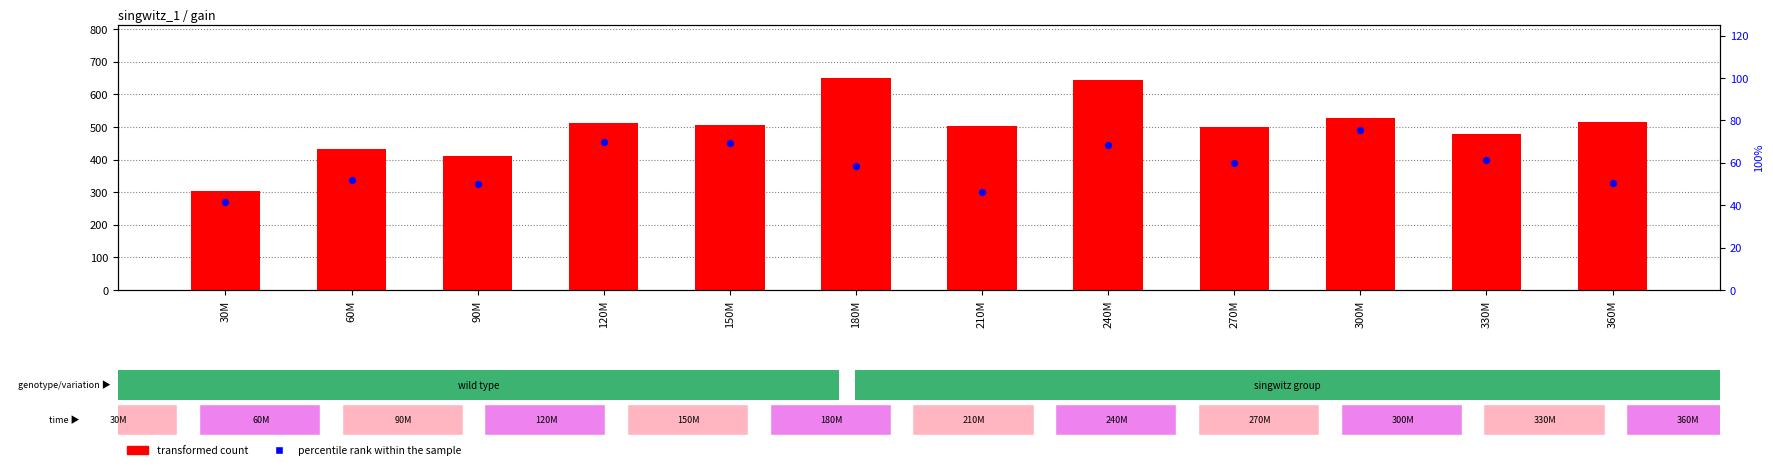

Is the value of transformed count at 60M greater than the value of percentile rank within the sample at 240M?

Yes